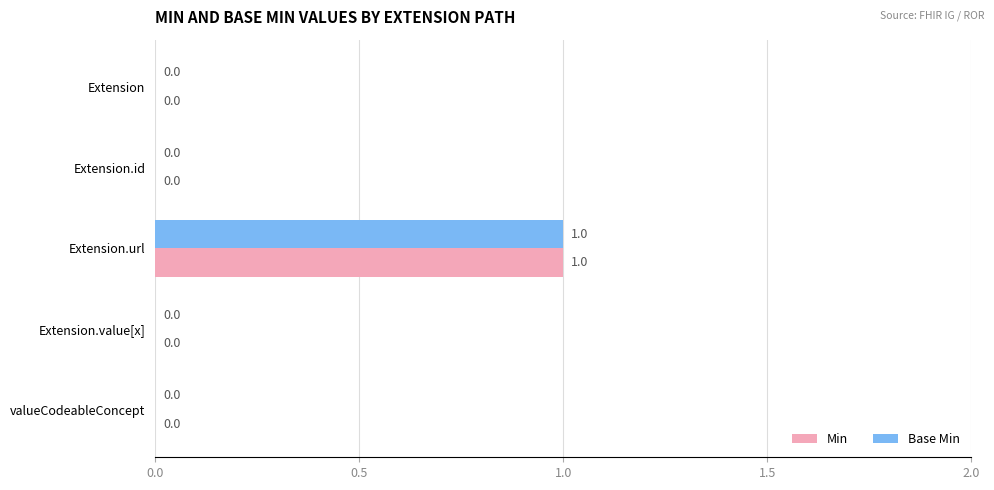

Which category has the highest value in the Min series?

Extension.url